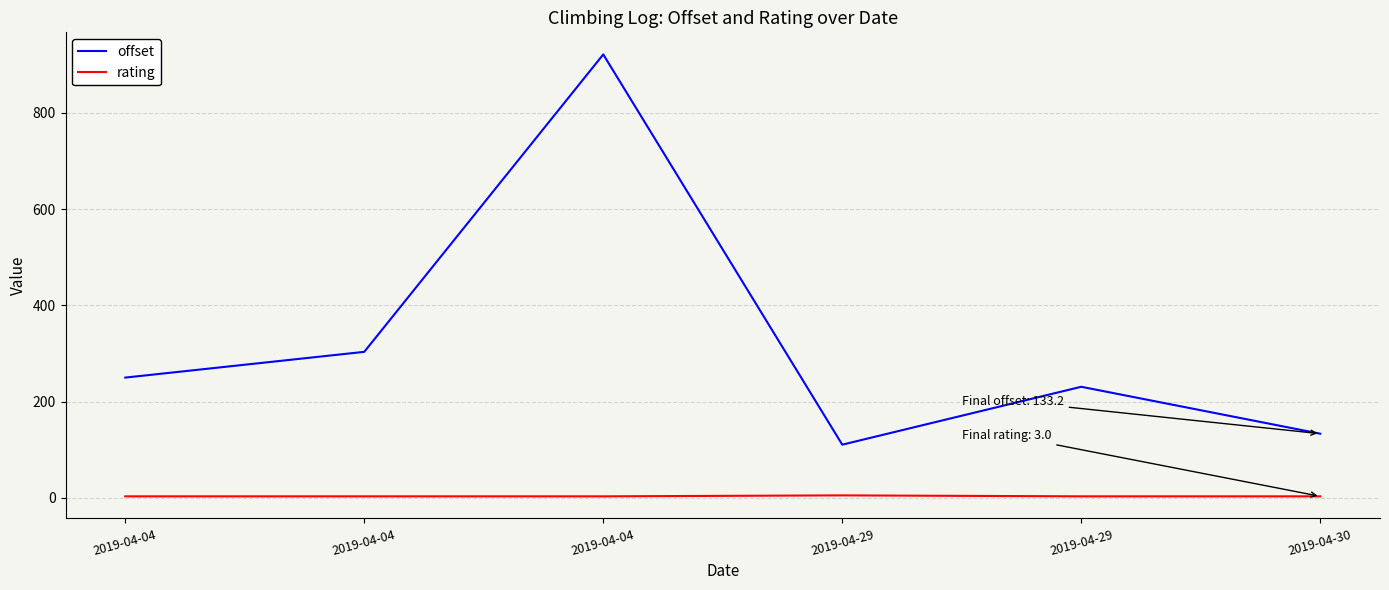

Which category has the highest value in the offset series?

2019-04-04